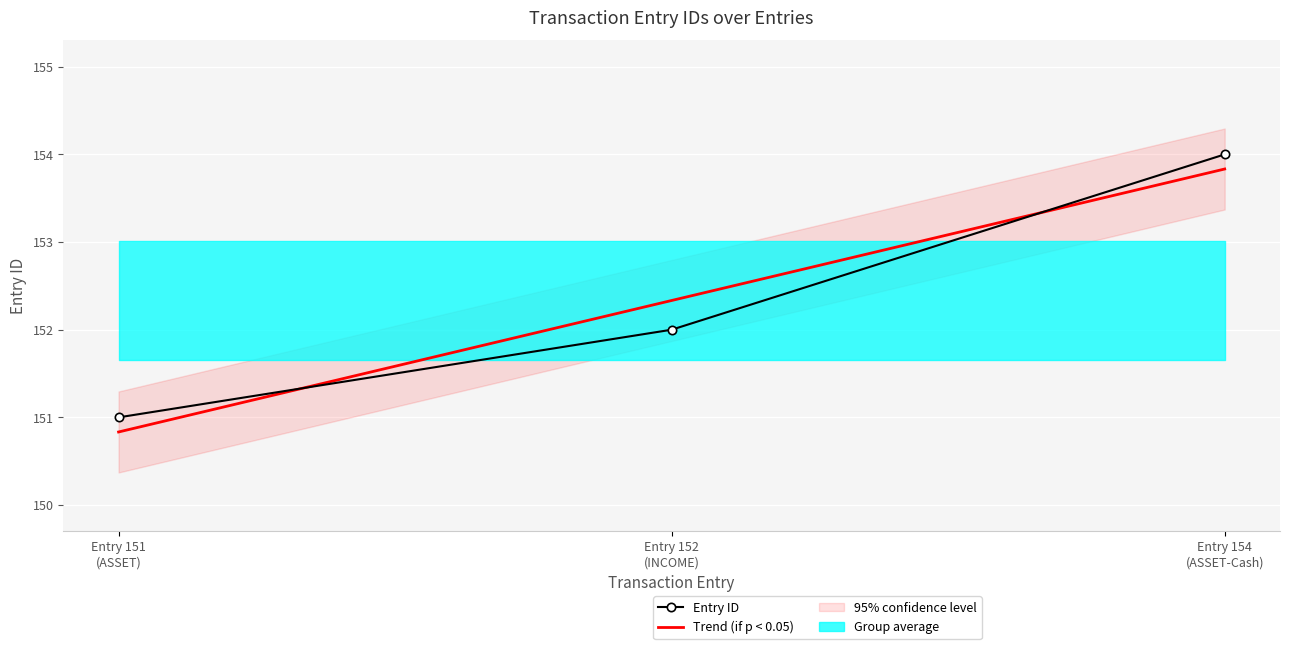

Rank the series at Entry 154
(ASSET-Cash) from highest to lowest value.

Entry ID, Trend (if p < 0.05)